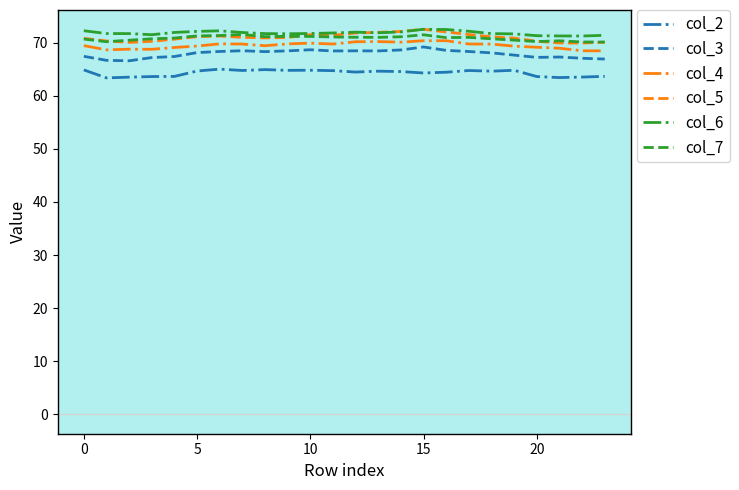

True or false: col_5 and col_3 intersect in this chart.

False